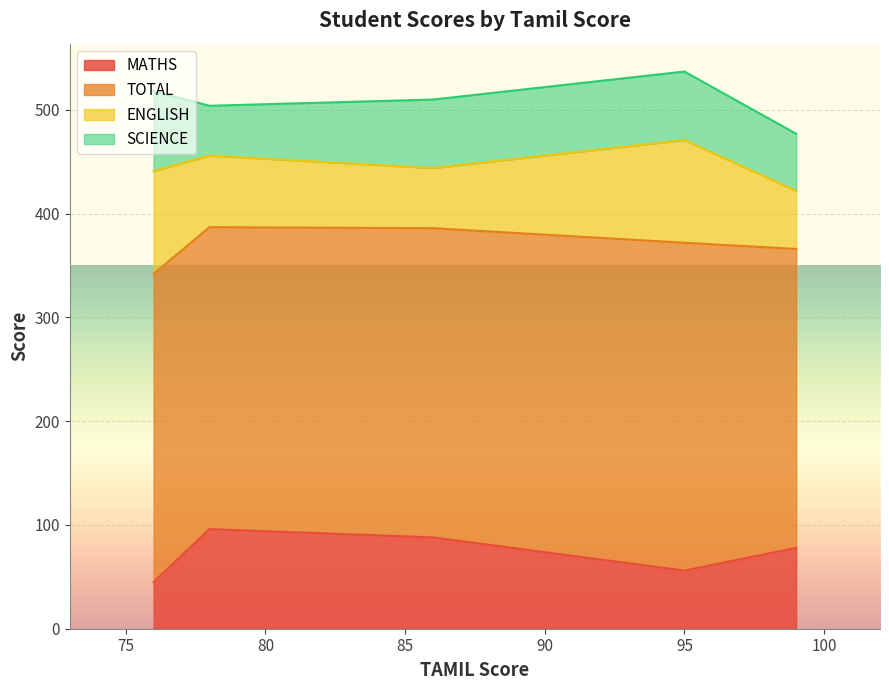

What is the total value across all series at 95?

537